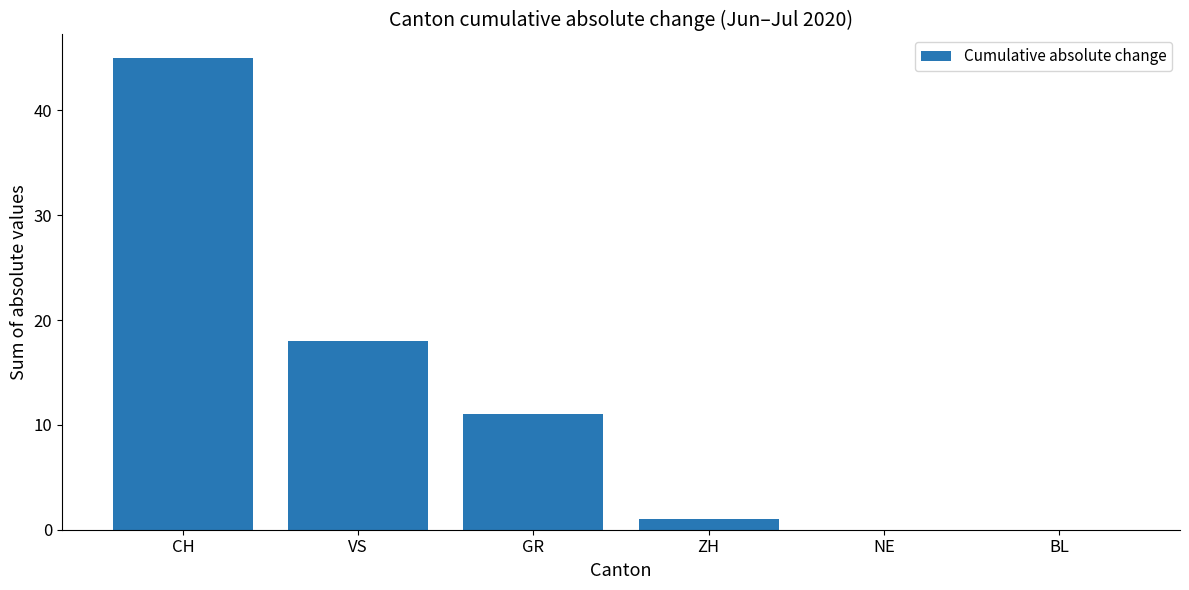

What is the sum of all values?

75